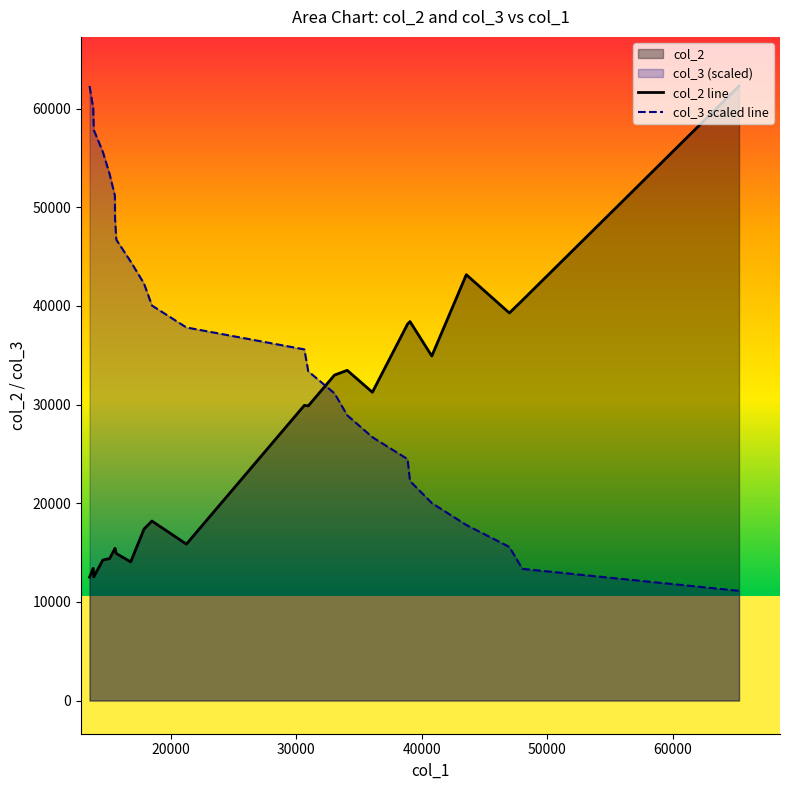

What is the maximum value shown in the chart?

62276.1